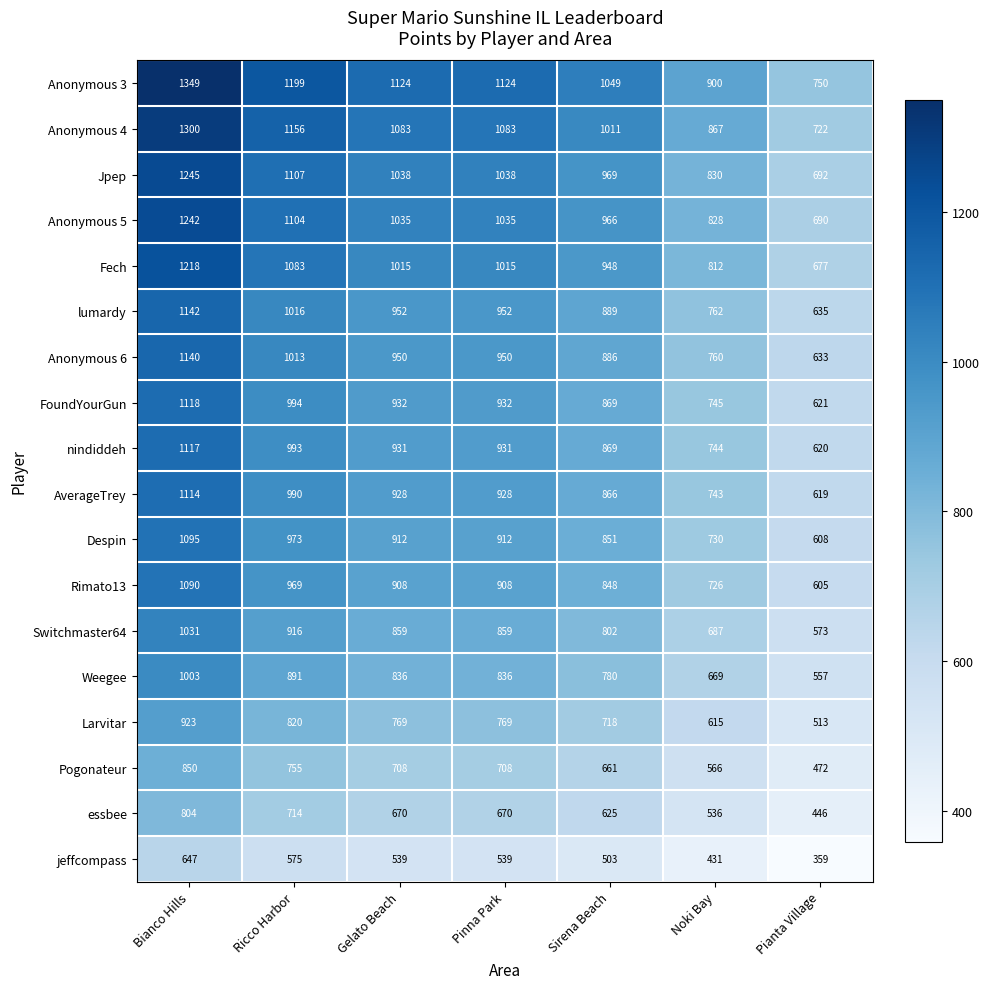

How many values in the Anonymous 5 series are below 1035?

3